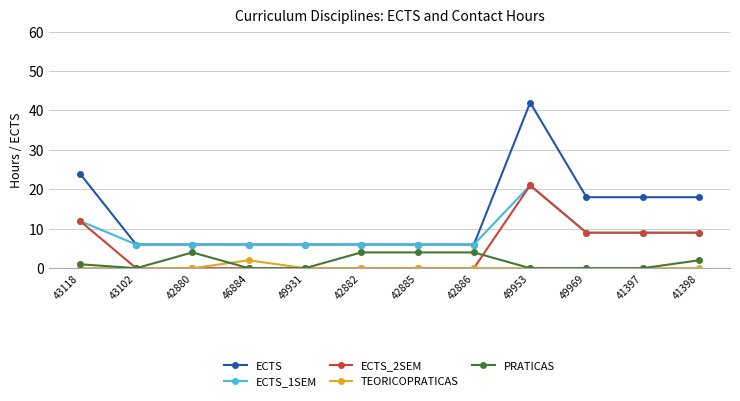

Which label corresponds to the largest value in the chart?

49953